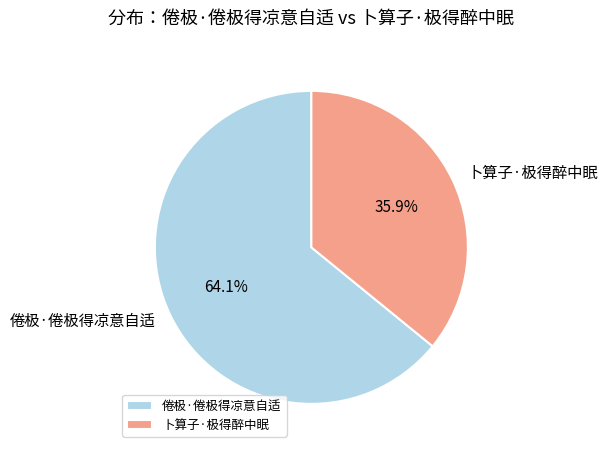

What is the largest slice in the pie chart?

倦极·倦极得凉意自适